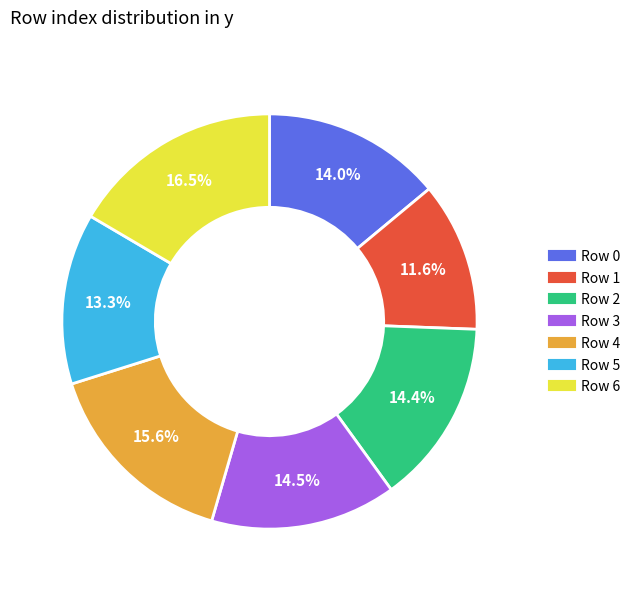

Which slice is the smallest?

Row 1